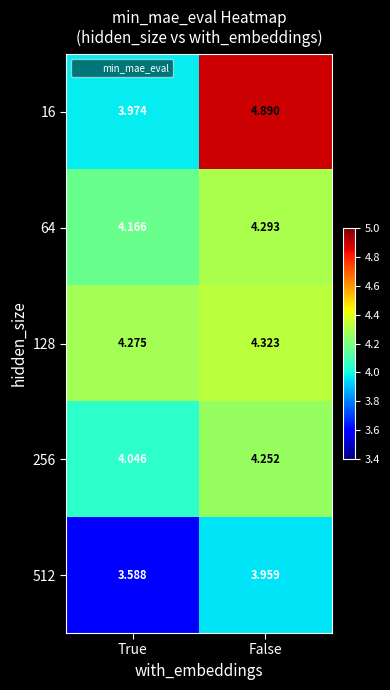

At which label is 128 closest to 4?

True